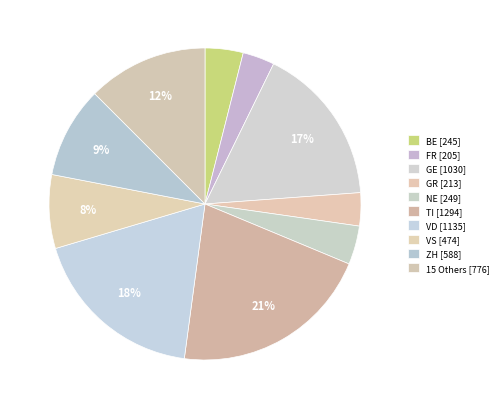

Count the number of slices in the pie.

10